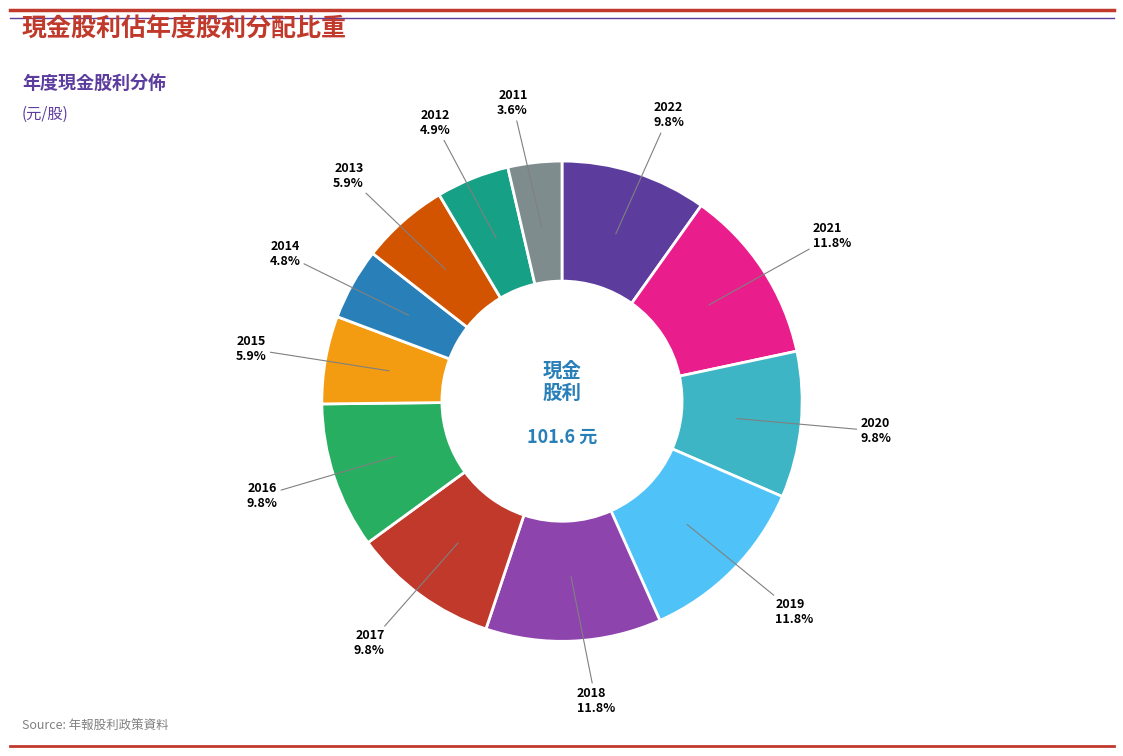

Count the number of slices in the pie.

12